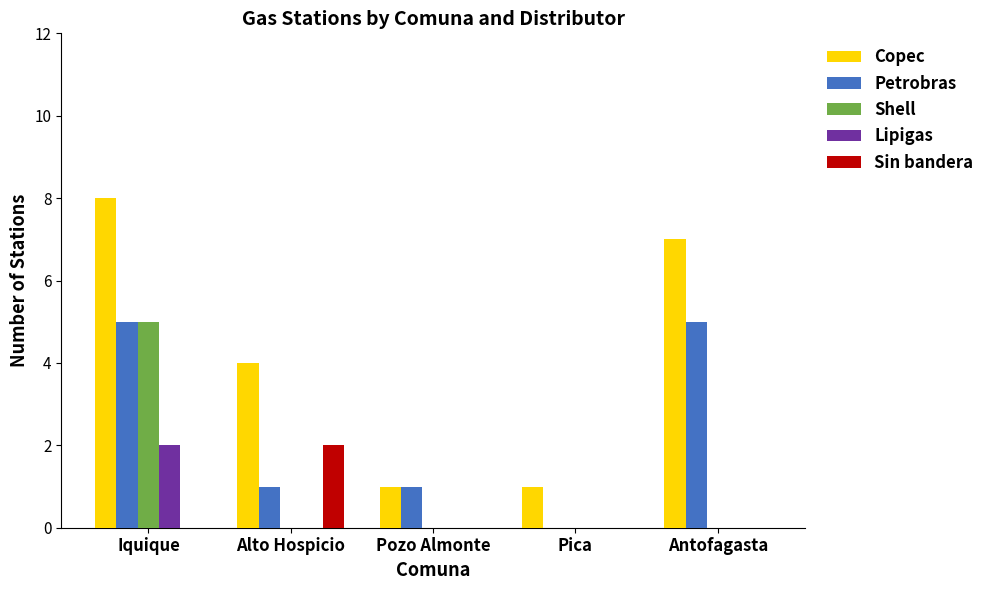

Reading left to right, transcribe all the data shown in this chart.

Copec: Iquique=8	Alto Hospicio=4	Pozo Almonte=1	Pica=1	Antofagasta=7
Petrobras: Iquique=5	Alto Hospicio=1	Pozo Almonte=1	Pica=0	Antofagasta=5
Shell: Iquique=5	Alto Hospicio=0	Pozo Almonte=0	Pica=0	Antofagasta=0
Lipigas: Iquique=2	Alto Hospicio=0	Pozo Almonte=0	Pica=0	Antofagasta=0
Sin bandera: Iquique=0	Alto Hospicio=2	Pozo Almonte=0	Pica=0	Antofagasta=0